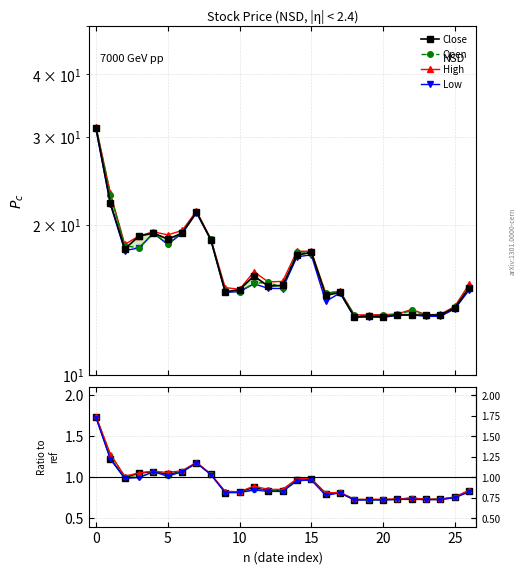

What is the difference between the maximum and minimum values in the Low series?

18.0